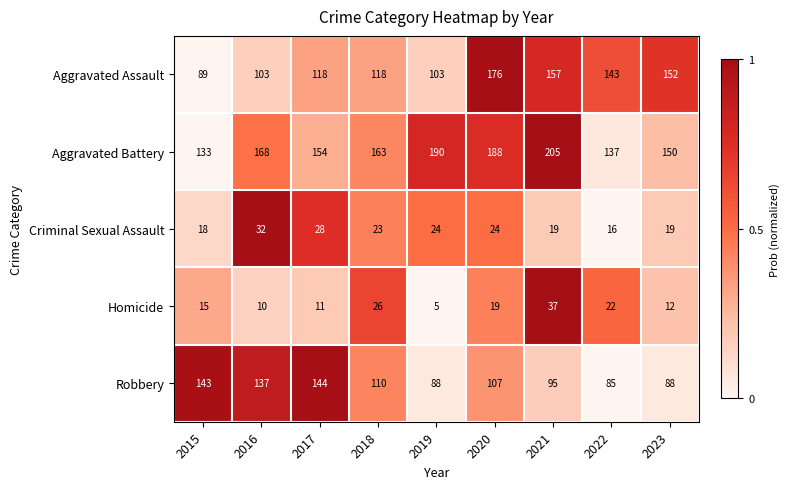

What is the smallest value displayed?

5